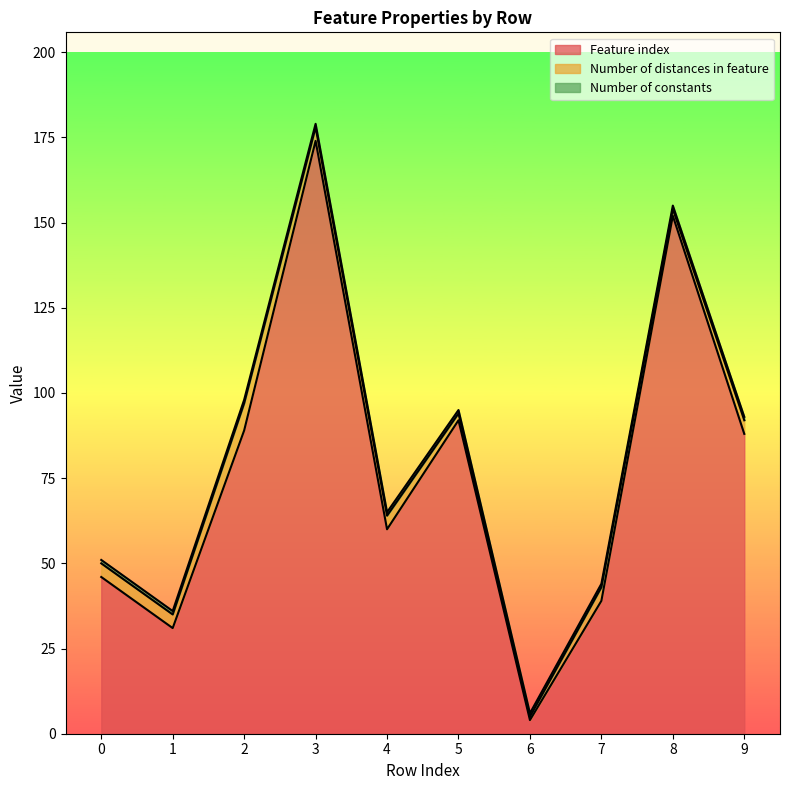

Which series has the largest total across all categories?

Feature index